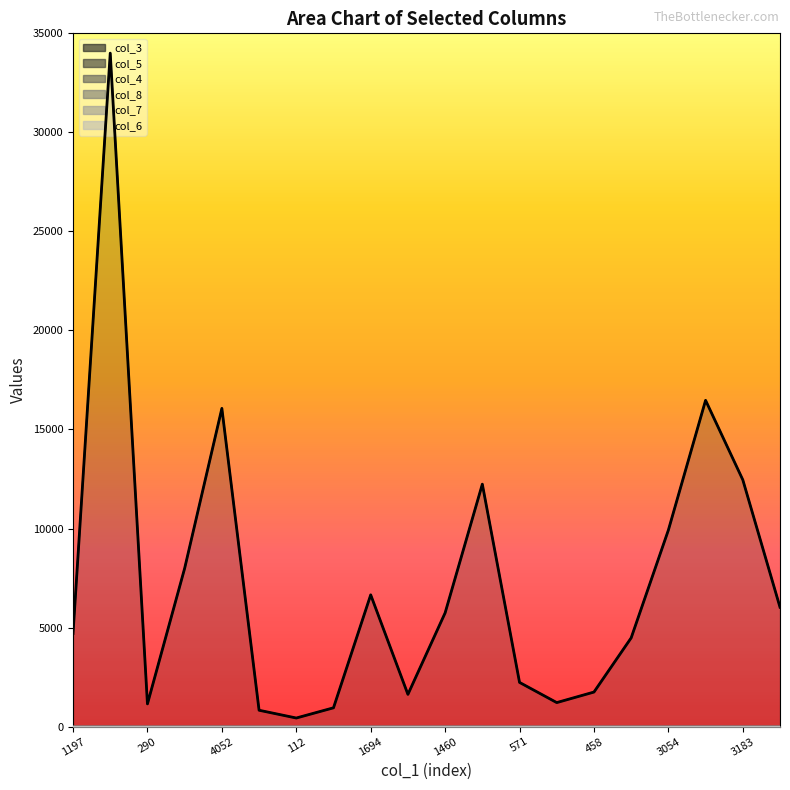

True or false: col_5 and col_3 cross at least once.

False